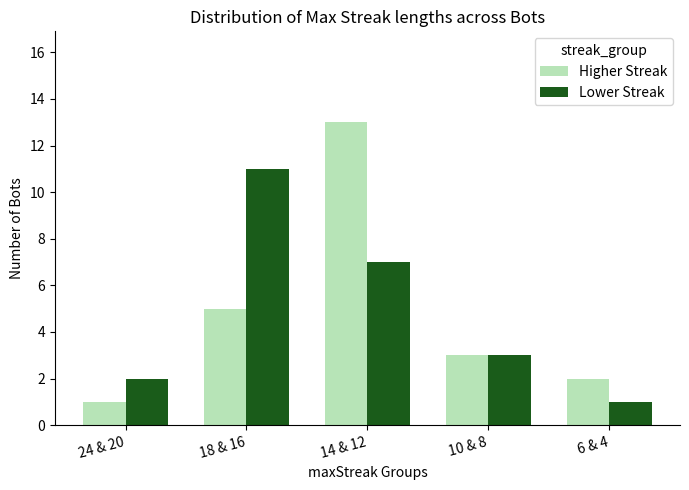

At which category does the chart reach its peak across all series?

14 & 12